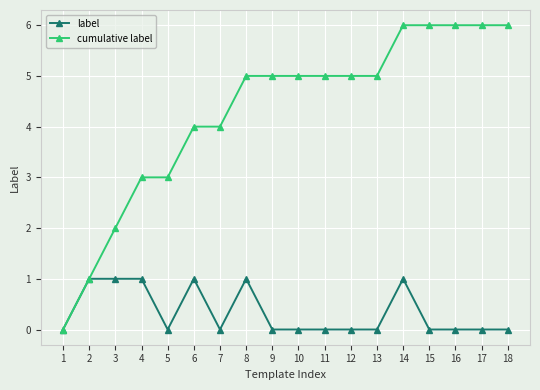

At 8, list the series in order from smallest to largest.

label, cumulative label